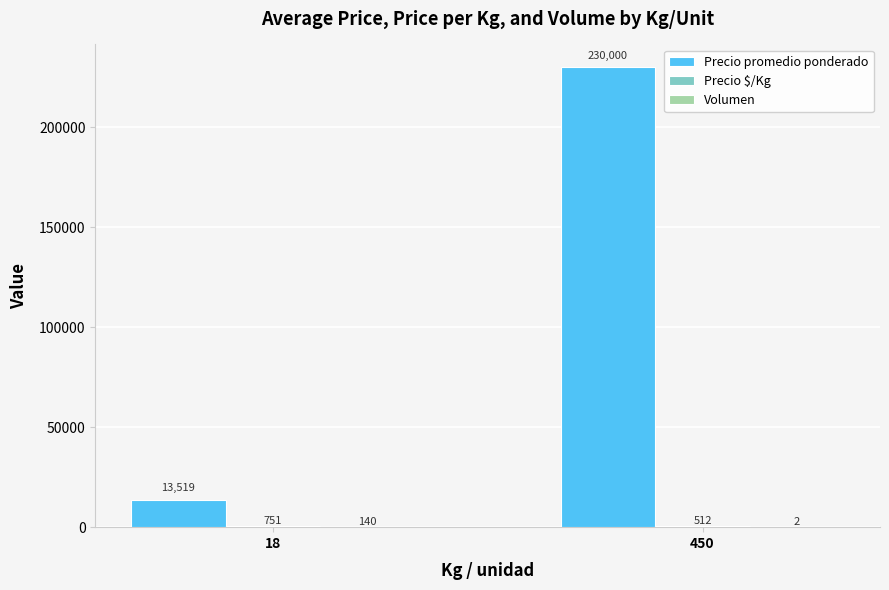

Between 18 and 450, which series saw the biggest shift?

Precio promedio ponderado